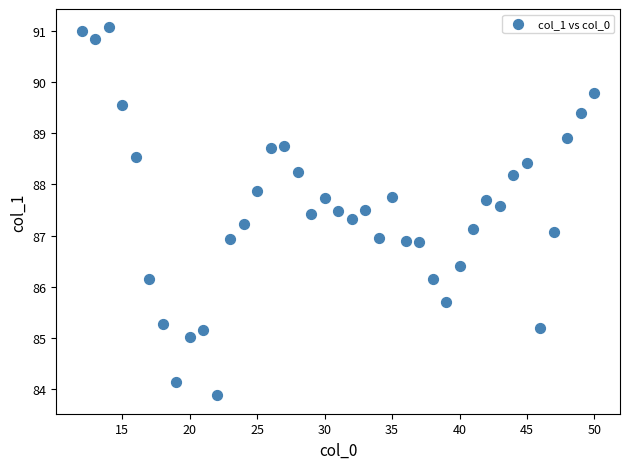

What is the range of Y values (max minus min)?

7.2